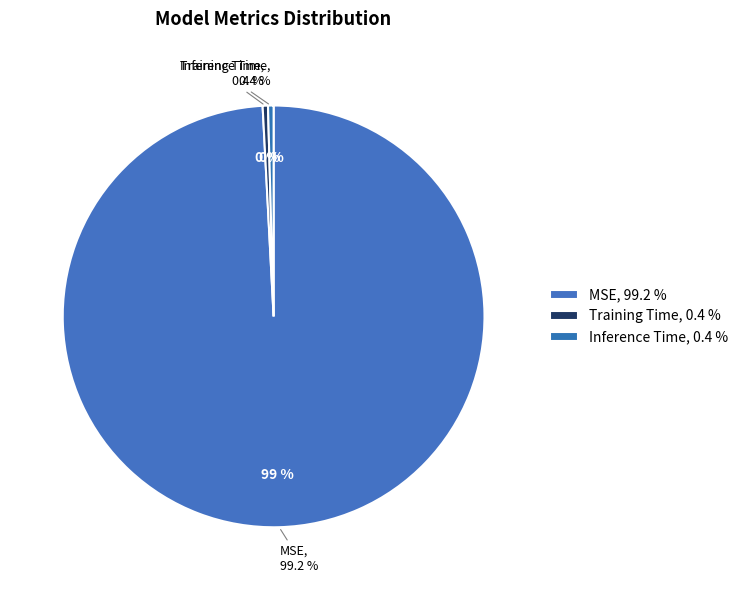

What is the majority slice?

MSE